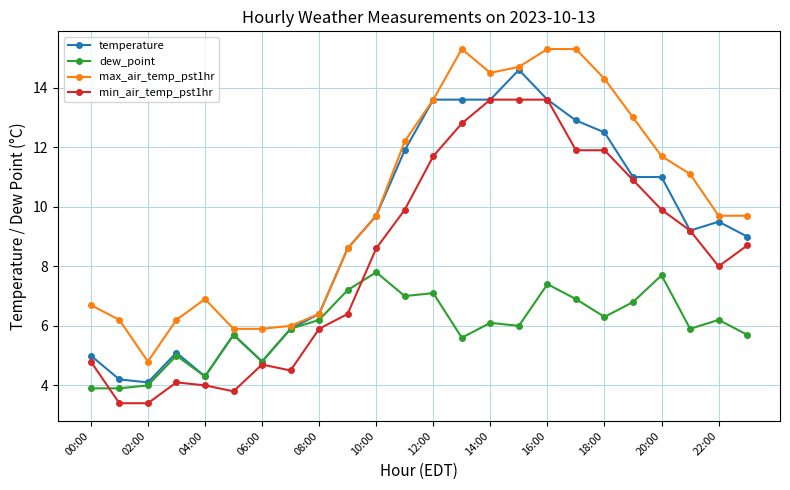

What is the value of the max_air_temp_pst1hr point at the 13th from the left?

13.6